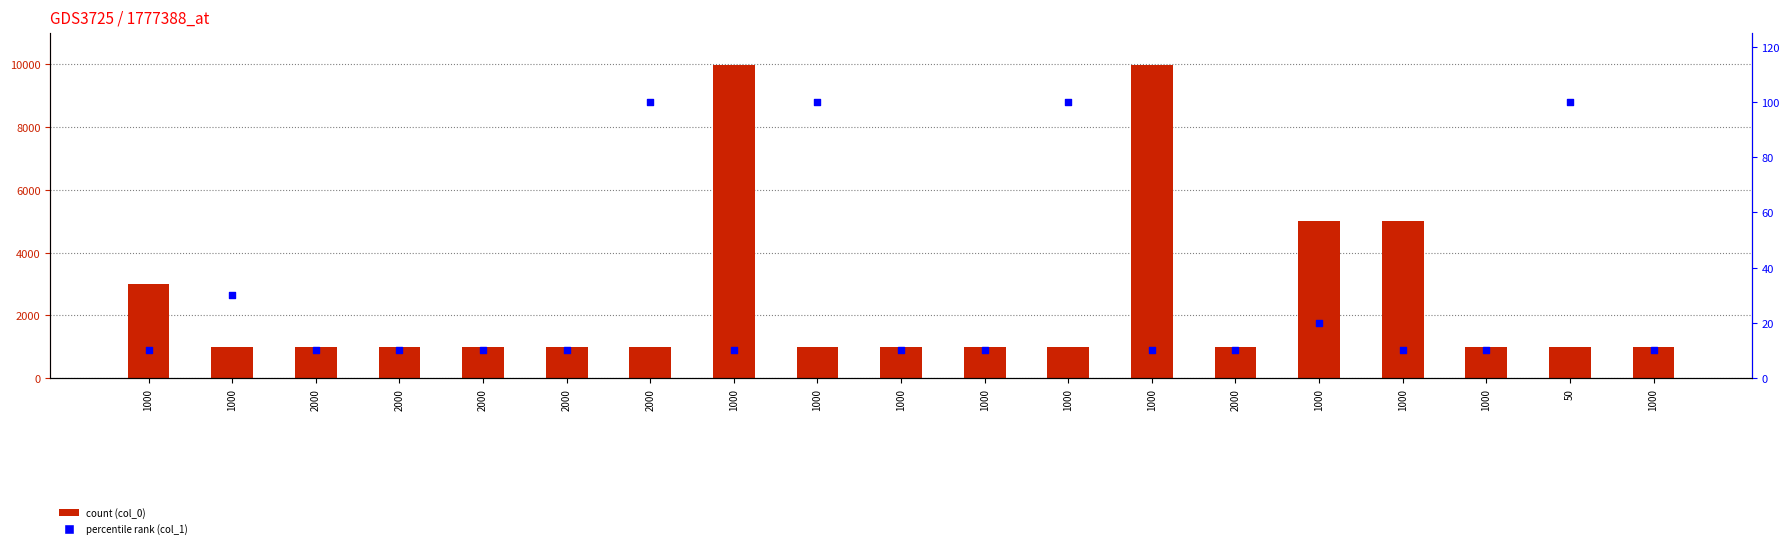

Which series has the widest spread of Y values?

col_0